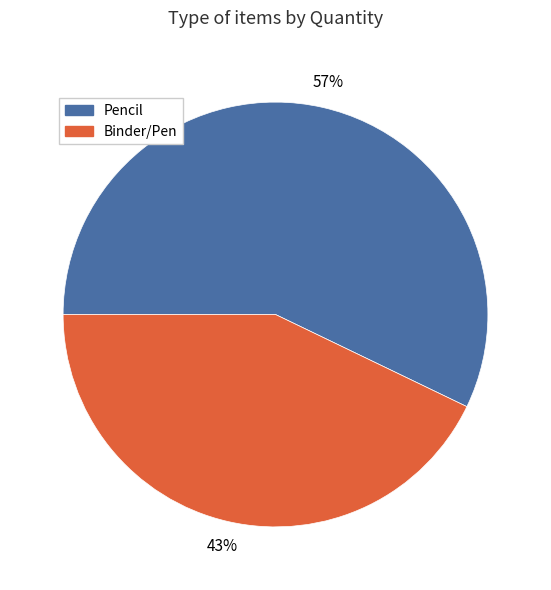

Count the number of slices in the pie.

2